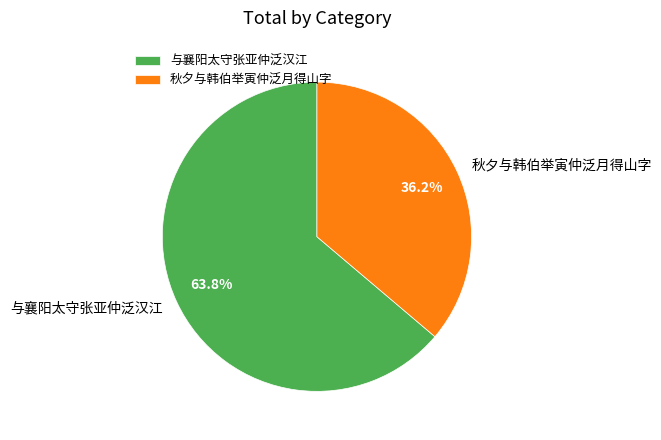

Is there any slice that represents more than half of the pie?

Yes